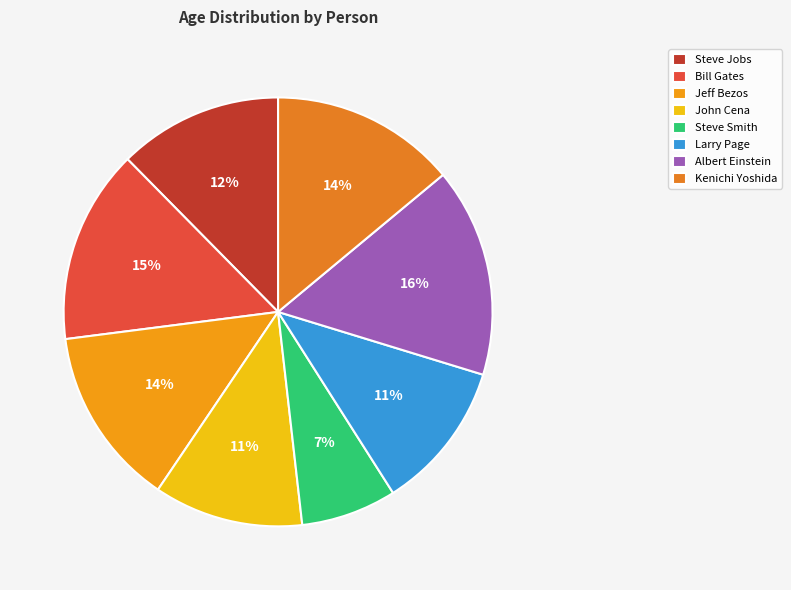

What is the ratio of the value at Kenichi Yoshida to the value at Steve Jobs?

1.1